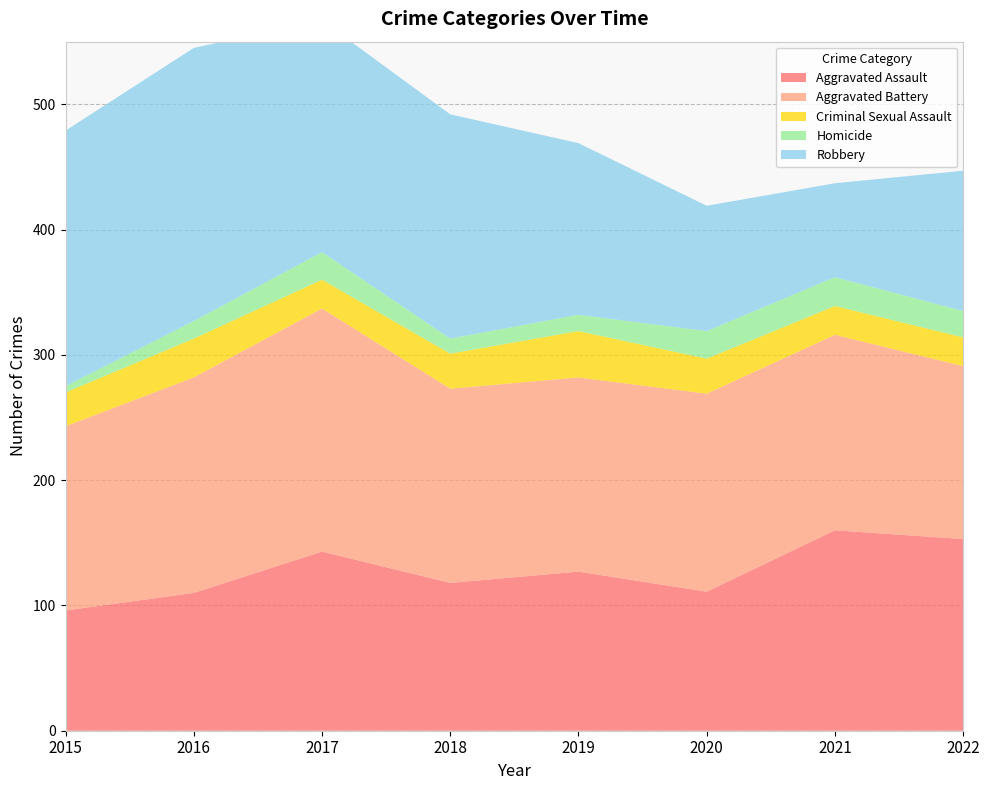

Reading left to right, list all the values displayed in this chart.

Aggravated Assault: 2015=96	2016=110	2017=143	2018=118	2019=127	2020=111	2021=160	2022=153
Aggravated Battery: 2015=147	2016=172	2017=194	2018=155	2019=155	2020=158	2021=156	2022=138
Criminal Sexual Assault: 2015=27	2016=31	2017=23	2018=28	2019=37	2020=28	2021=23	2022=23
Homicide: 2015=5	2016=14	2017=22	2018=12	2019=13	2020=22	2021=23	2022=21
Robbery: 2015=204	2016=218	2017=185	2018=179	2019=137	2020=100	2021=75	2022=112